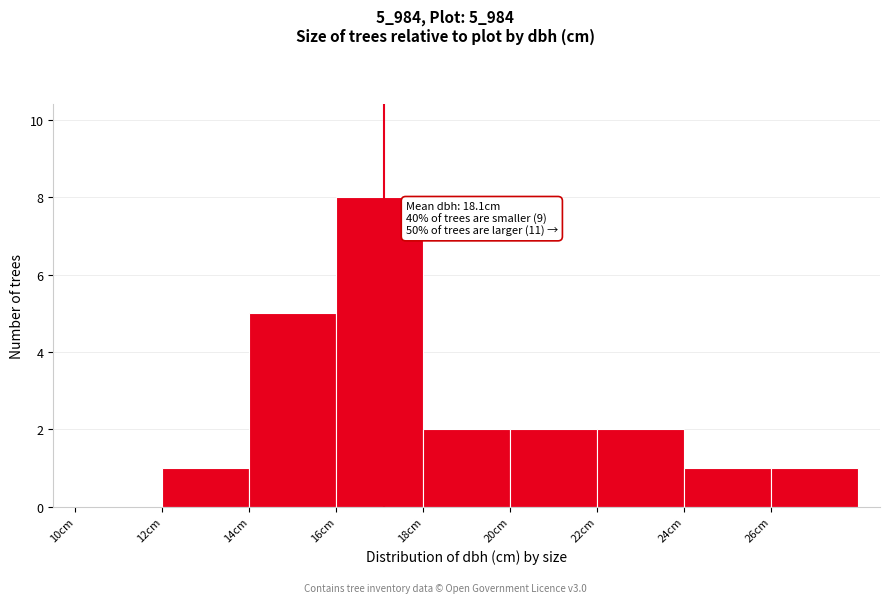

Over which range of the x-axis is the bar tallest?

16 to 18